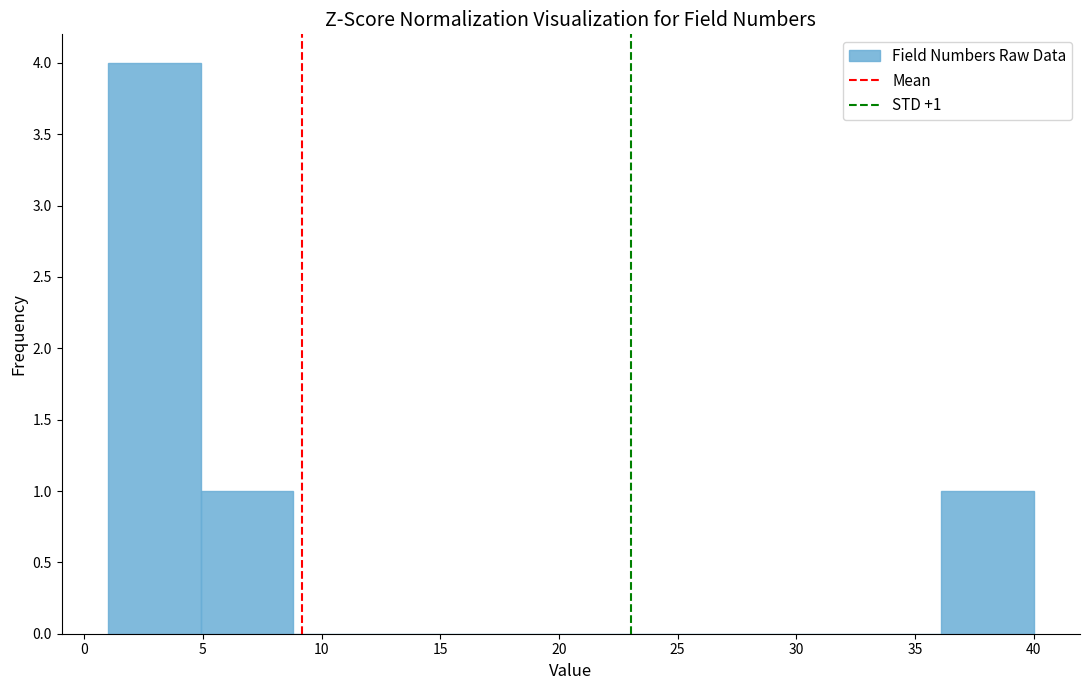

Over which range of the x-axis is the bar tallest?

1.0 to 4.9